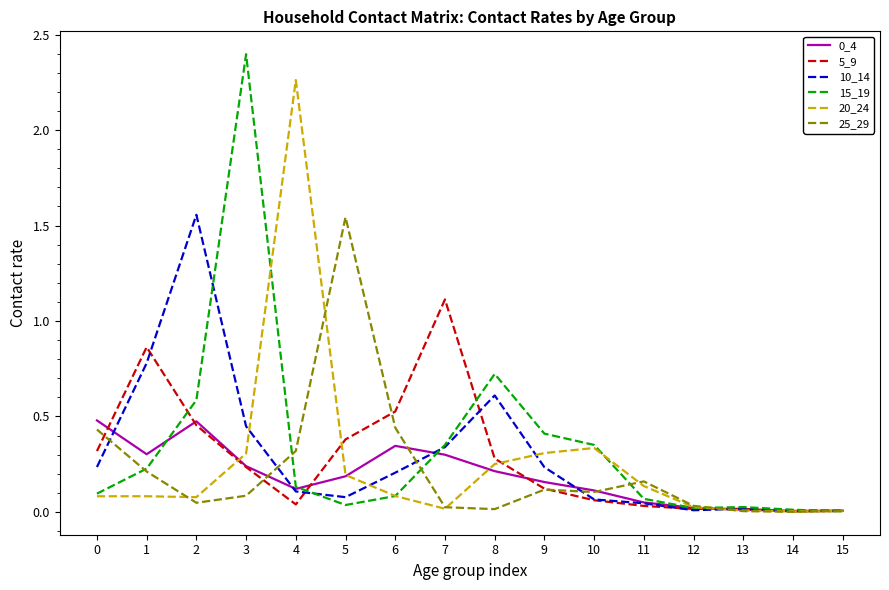

How many lines are shown in the chart?

6